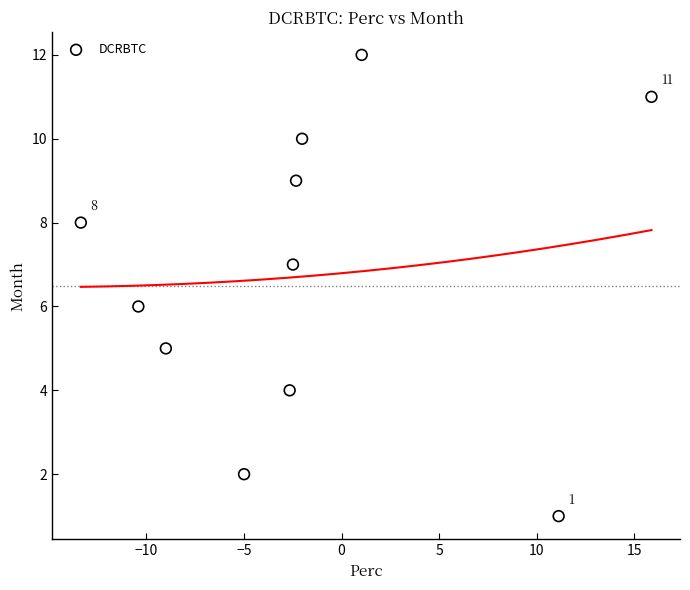

What is the range of Y values (max minus min)?

11